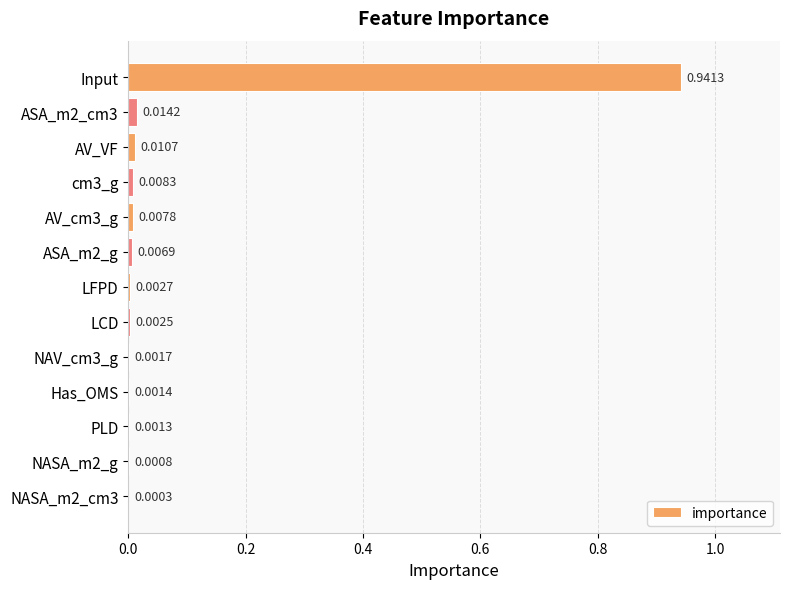

What is the sum of all values?

1.0